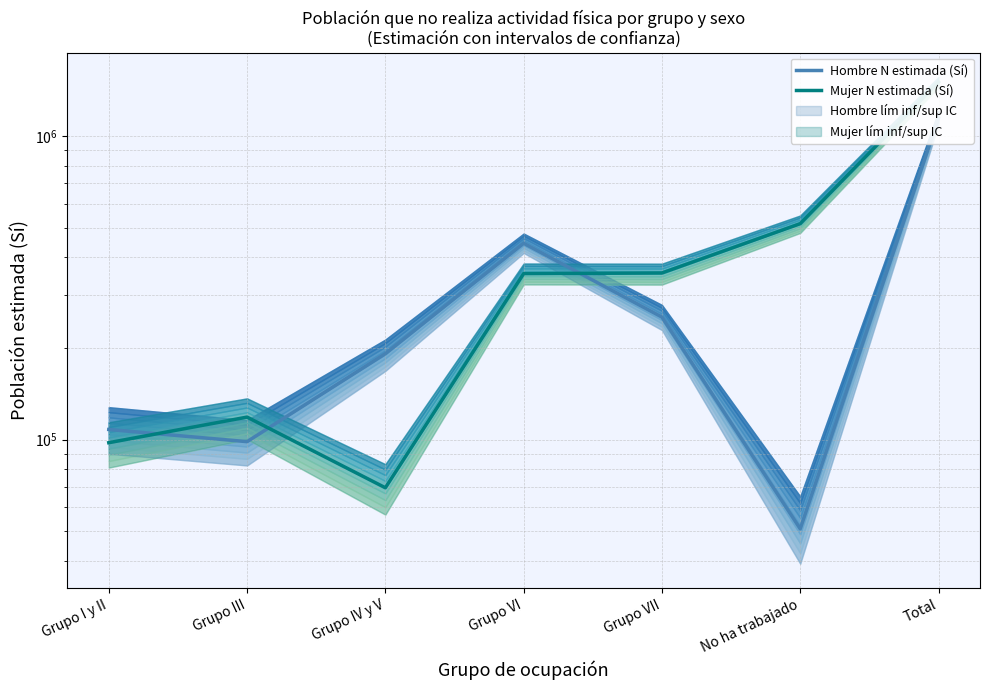

Count the number of data series in this chart.

2